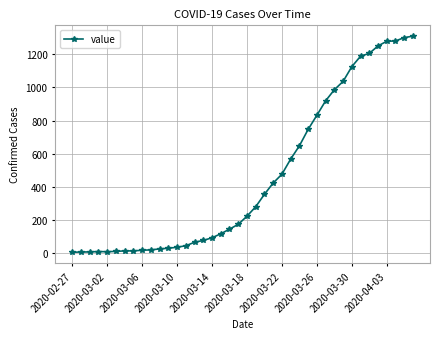

What is the greatest value displayed?

1309